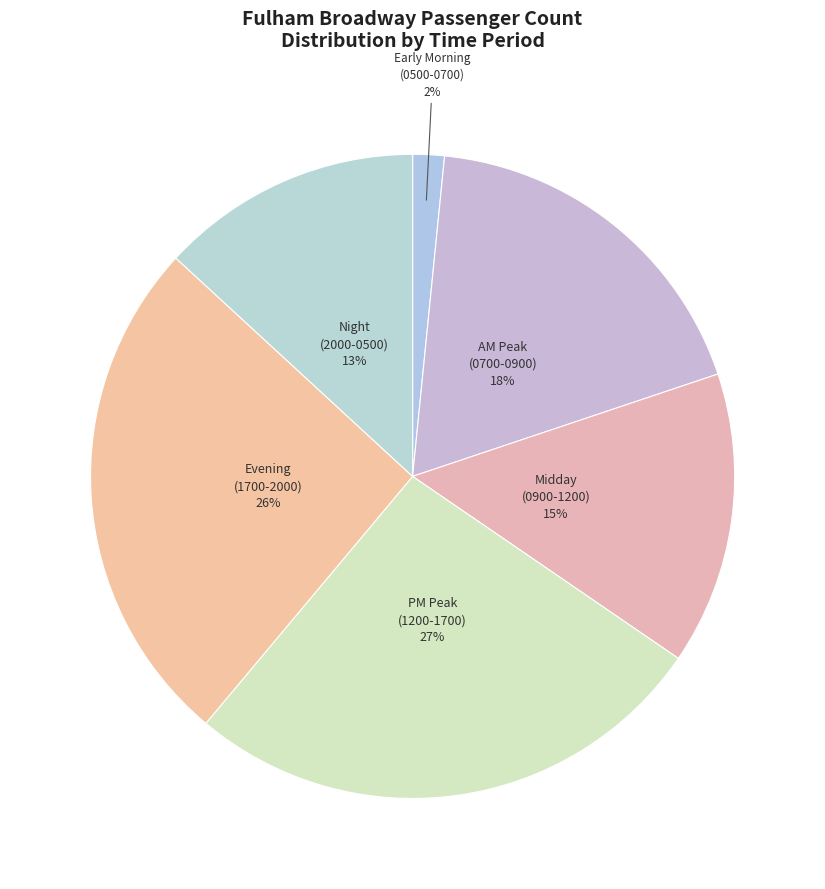

Count the number of slices in the pie.

6